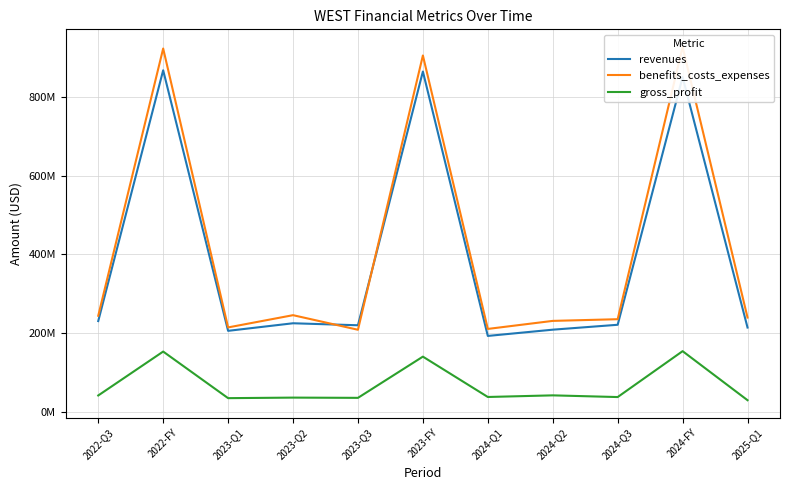

Rank the series by their maximum value, from lowest to highest.

gross_profit, revenues, benefits_costs_expenses